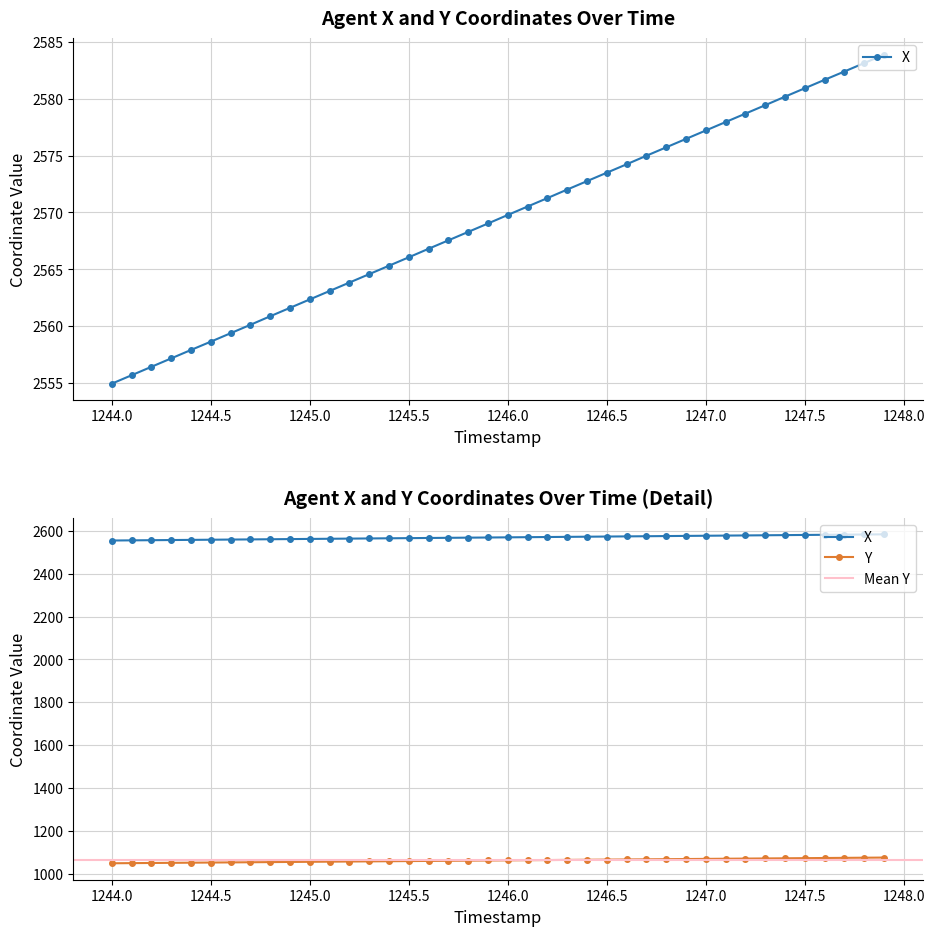

How many categories are shown in the chart?

40